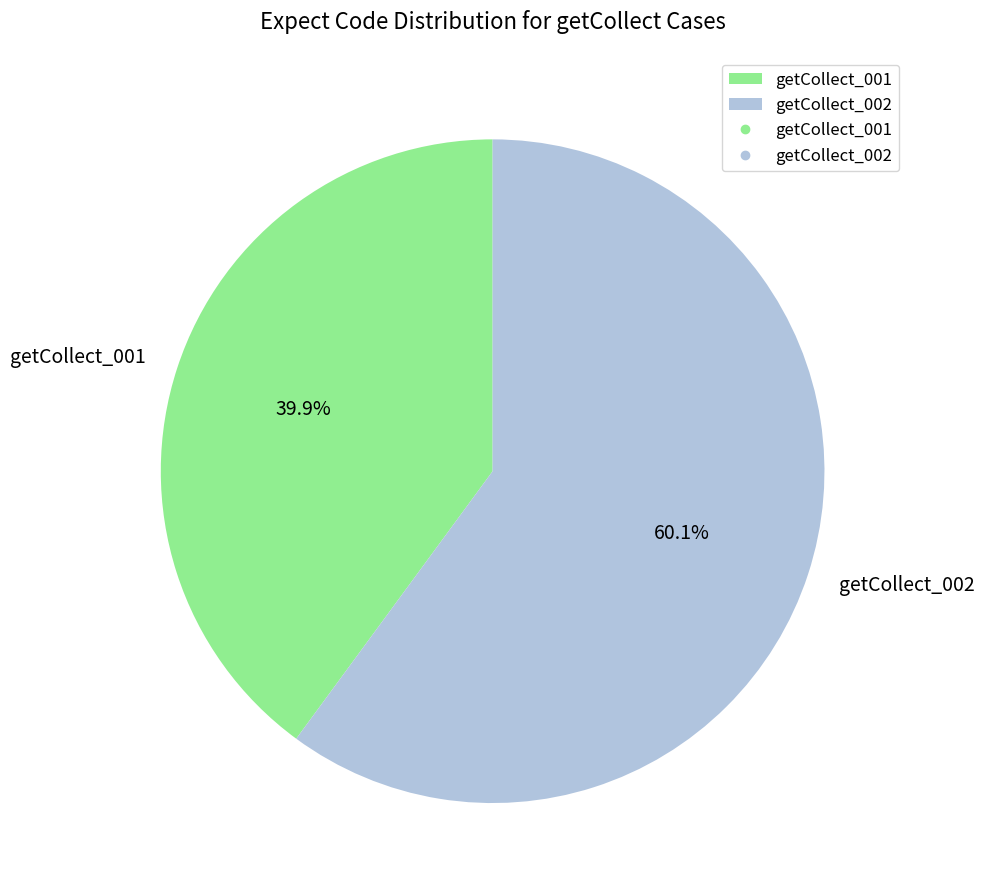

Count the number of slices in the pie.

2